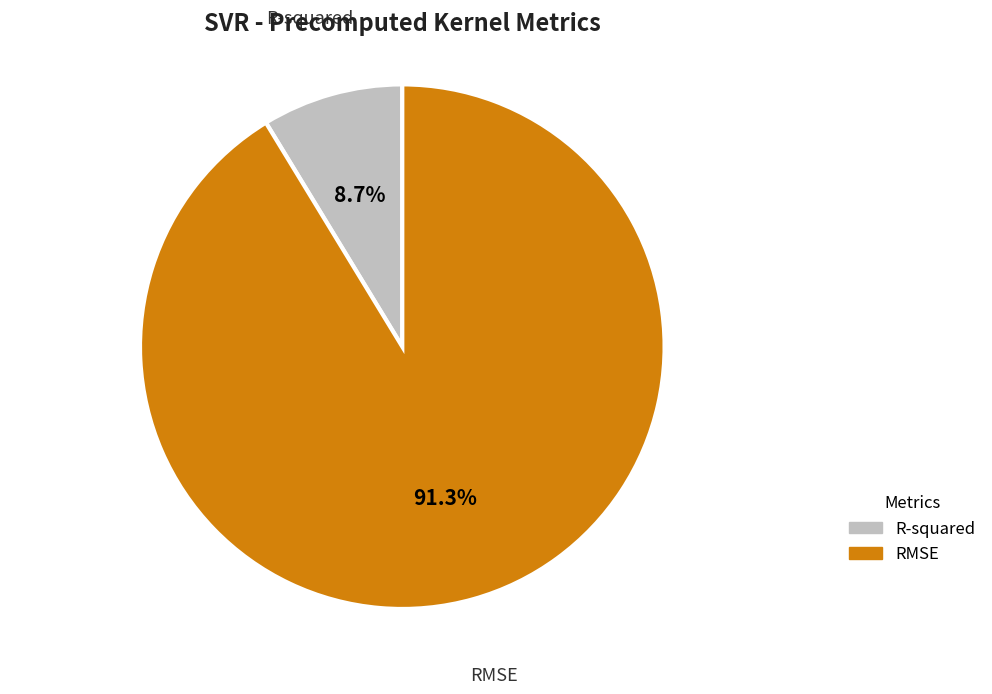

What percentage is NOT represented by R-squared?

91.3%